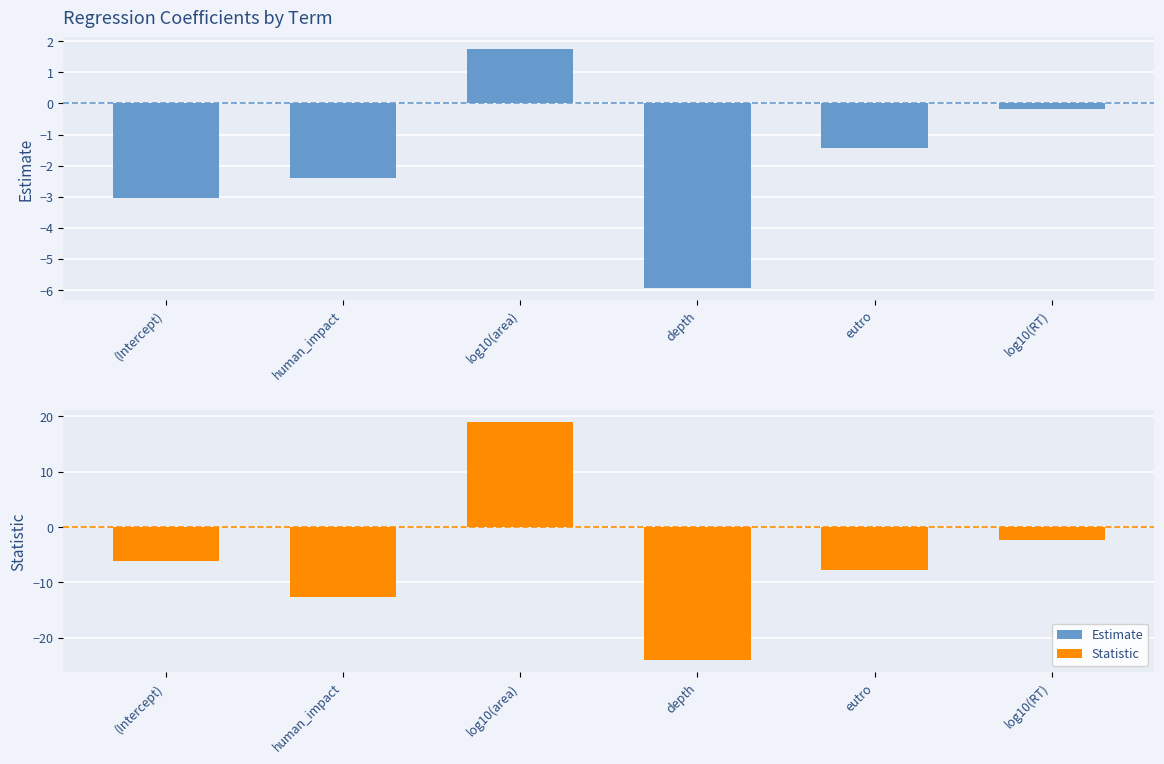

Reading left to right, what are all the values shown in this chart?

estimate: -3.0	-2.4	1.7	-5.9	-1.4	-0.2
statistic: -6.2	-12.6	19.1	-24.1	-7.8	-2.3